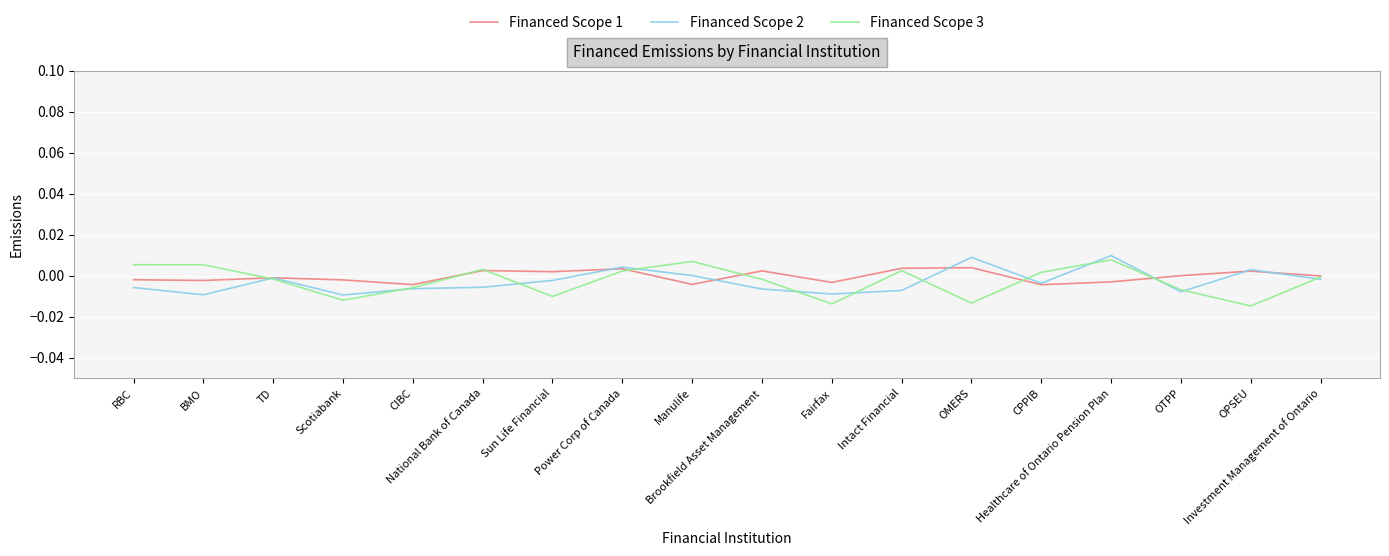

At which category is the sum across all series the highest?

Healthcare of Ontario Pension Plan